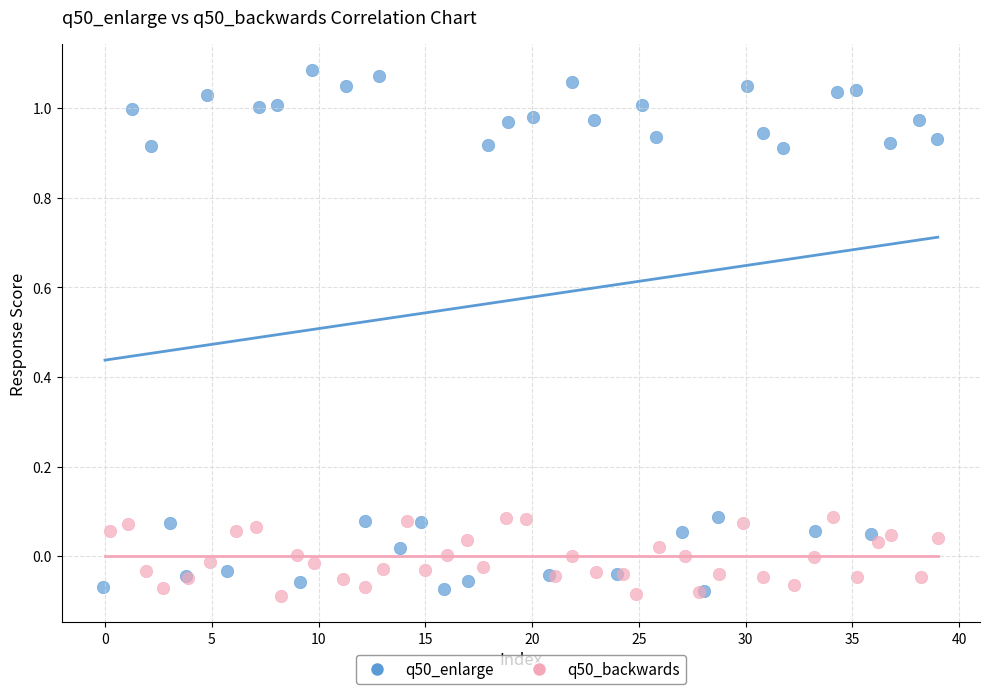

Which series has the largest Y range (max minus min)?

q50_enlarge